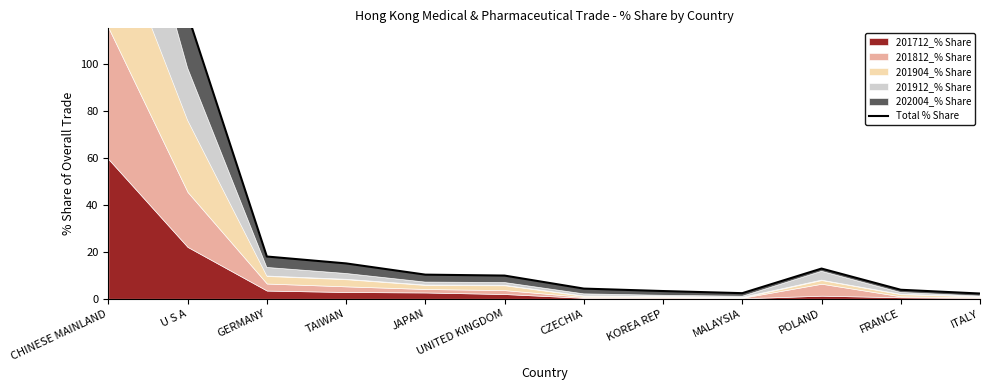

What is the value of the 3rd point from the left?

18.0